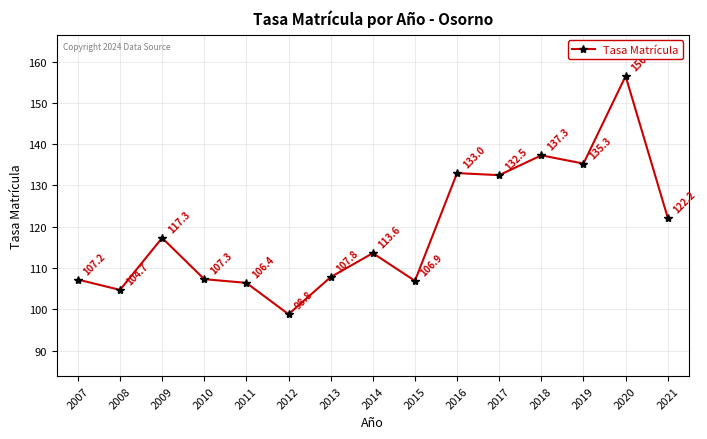

How many values are below 113?

7